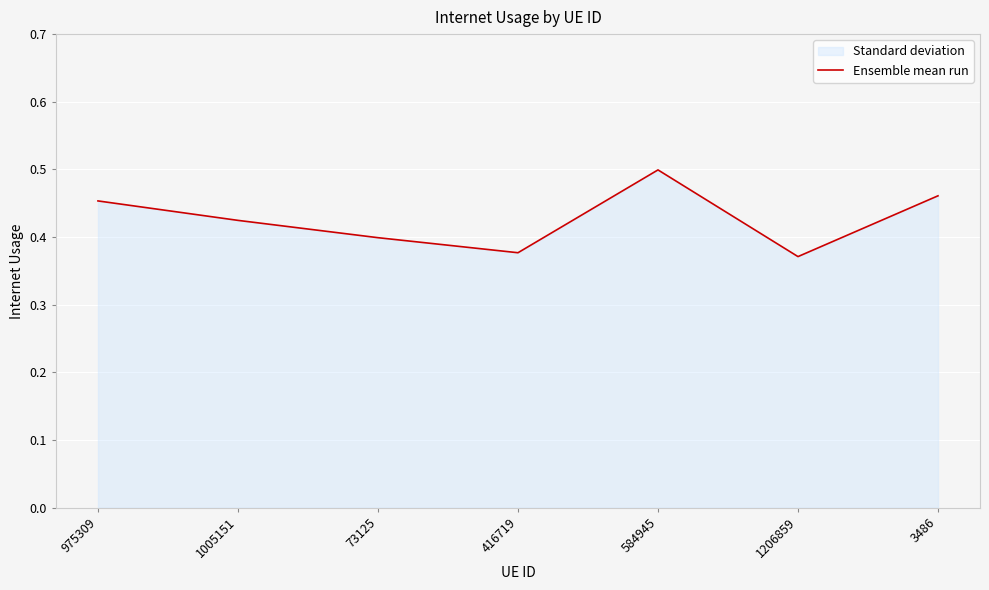

What is the greatest value displayed?

0.5